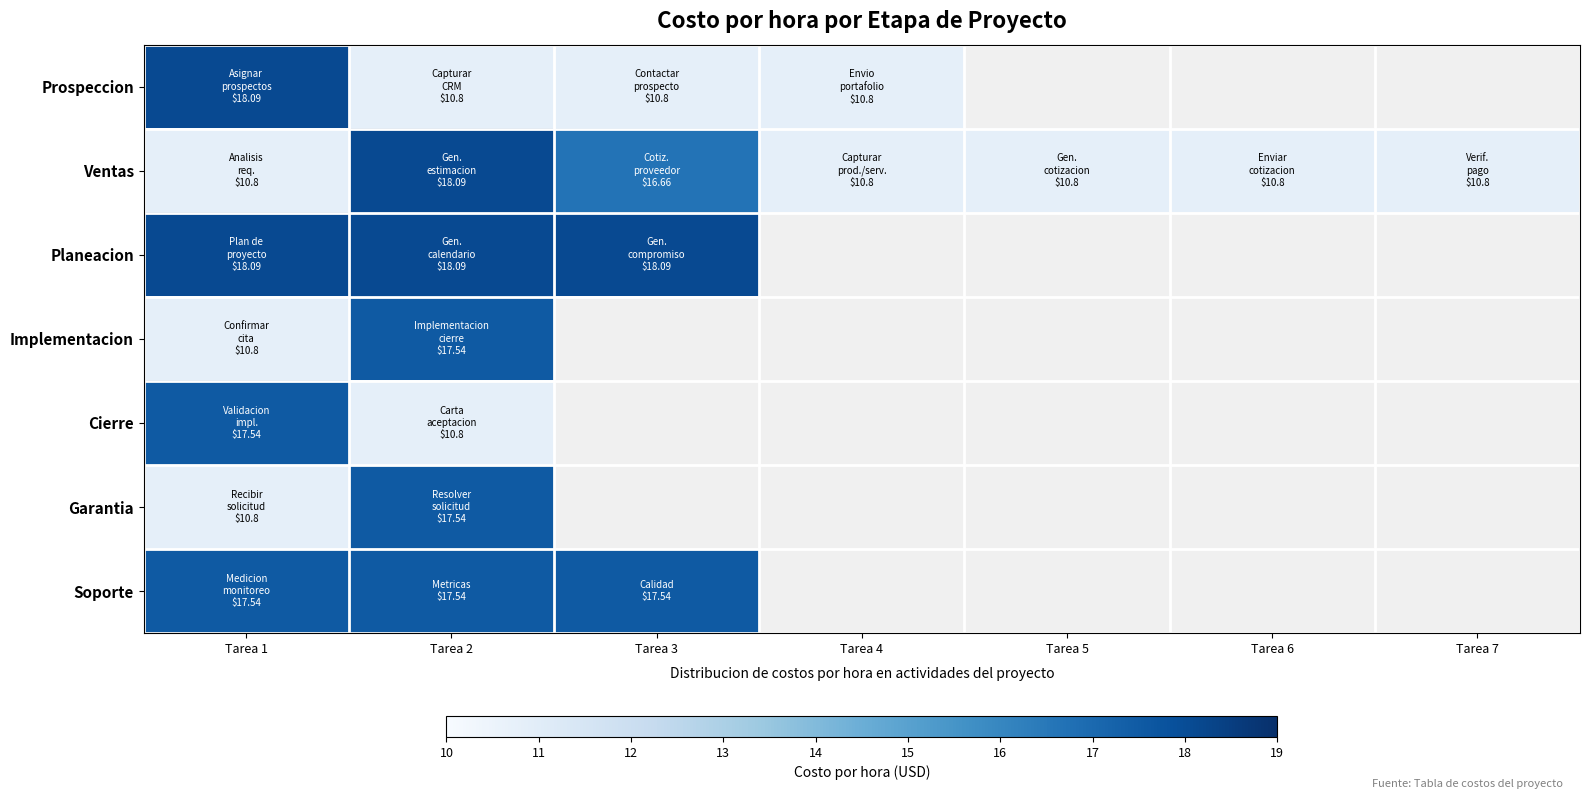

What is the greatest value displayed?

18.1